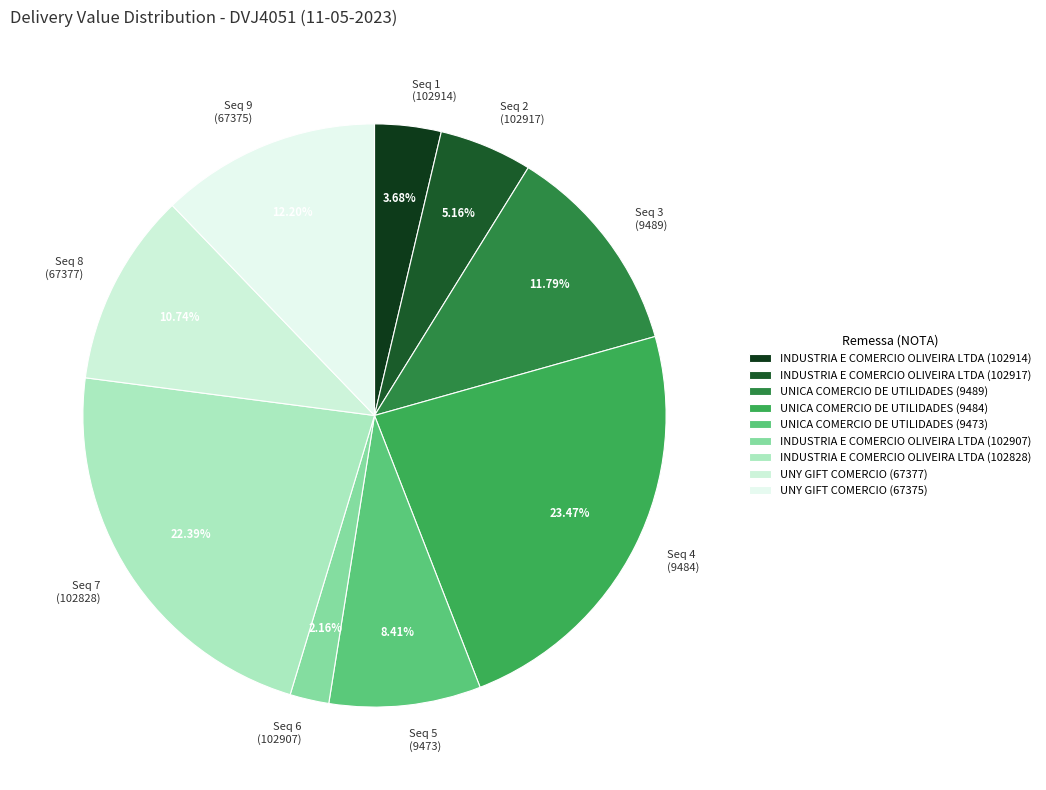

The UNICA COMERCIO DE UTILIDADES (9484) slice represents 23% of the pie. True or false?

True